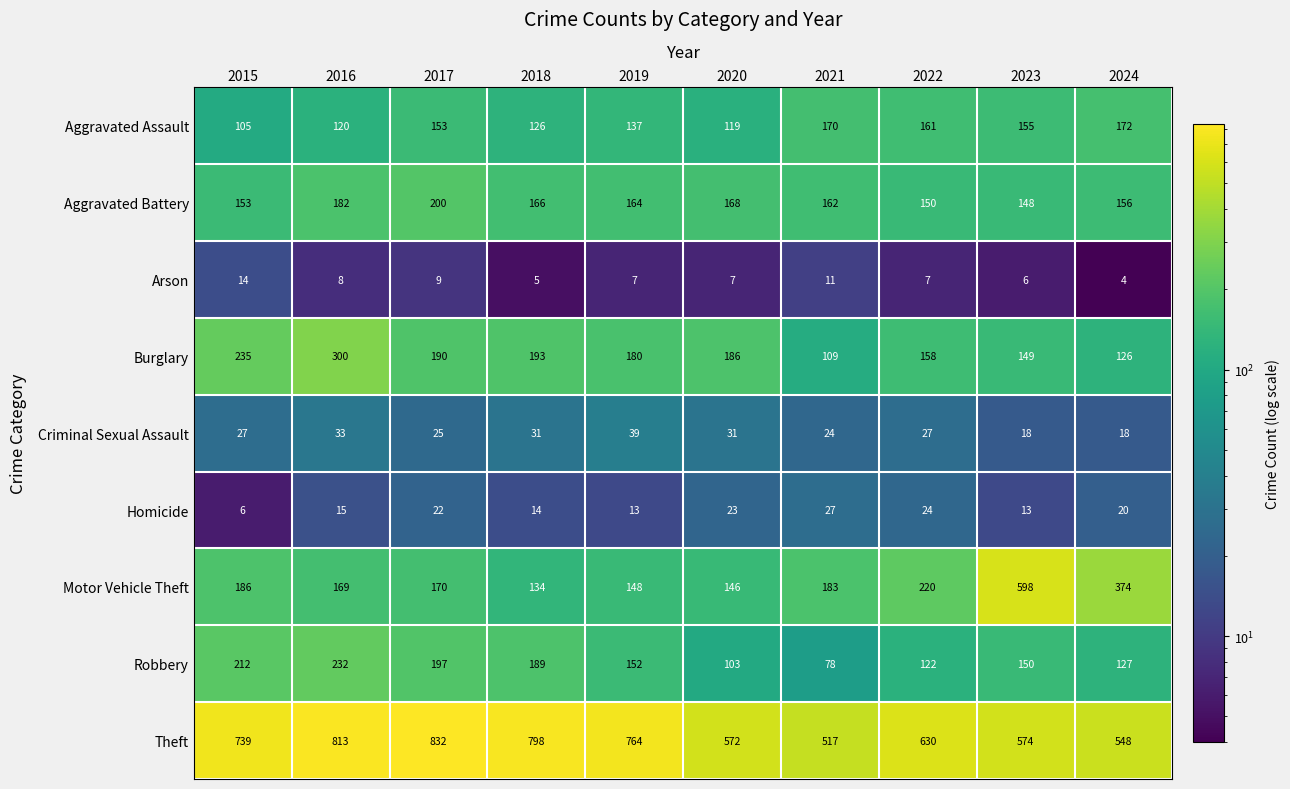

Which series has the largest total across all categories?

Theft